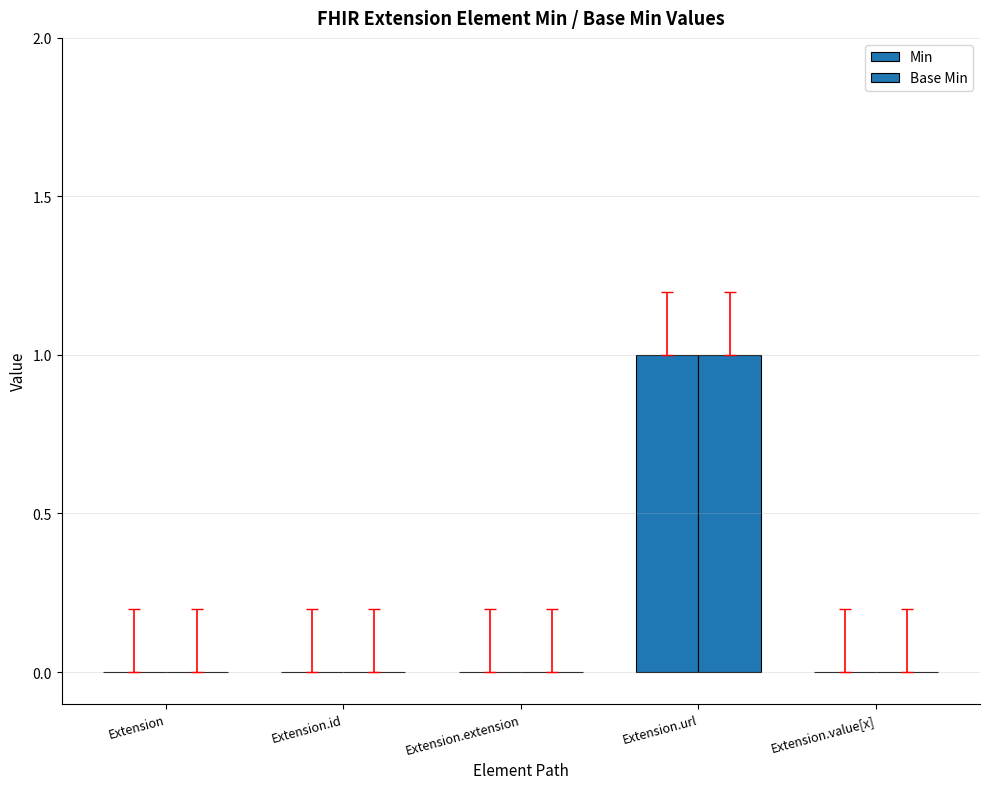

At which label is Min closest to 0?

Extension